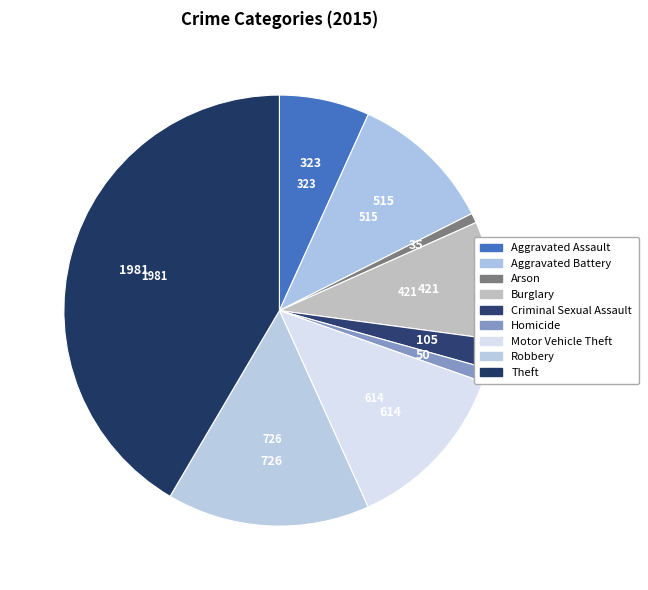

How many segments does this pie chart have?

9